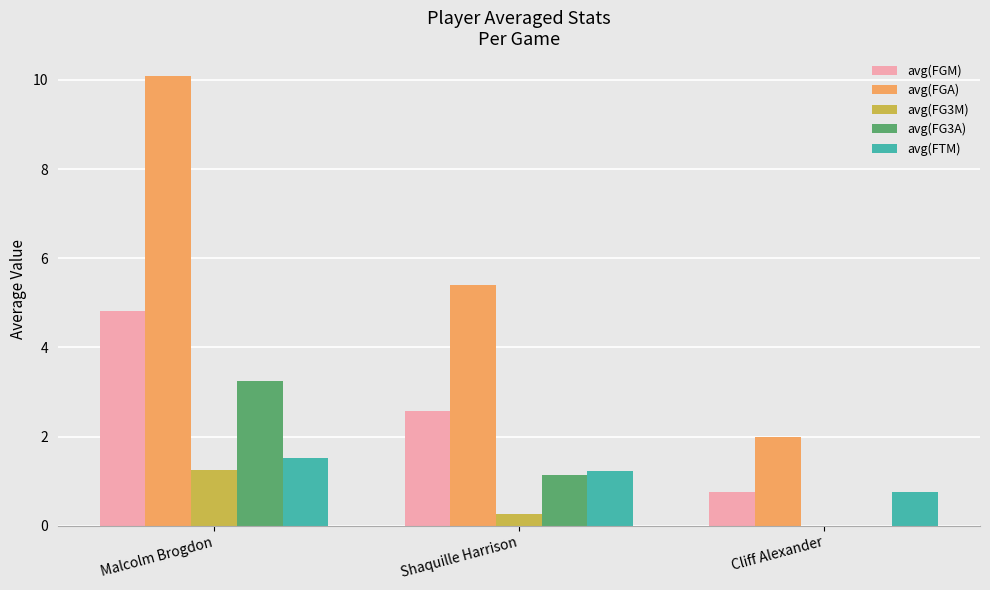

Between Shaquille Harrison and Cliff Alexander, which series saw the biggest shift?

avg(FGA)